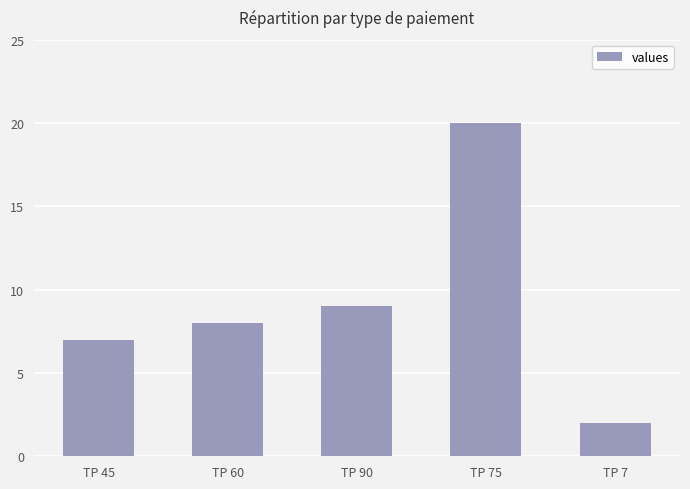

What is the change in value from TP 45 to TP 60?

+1